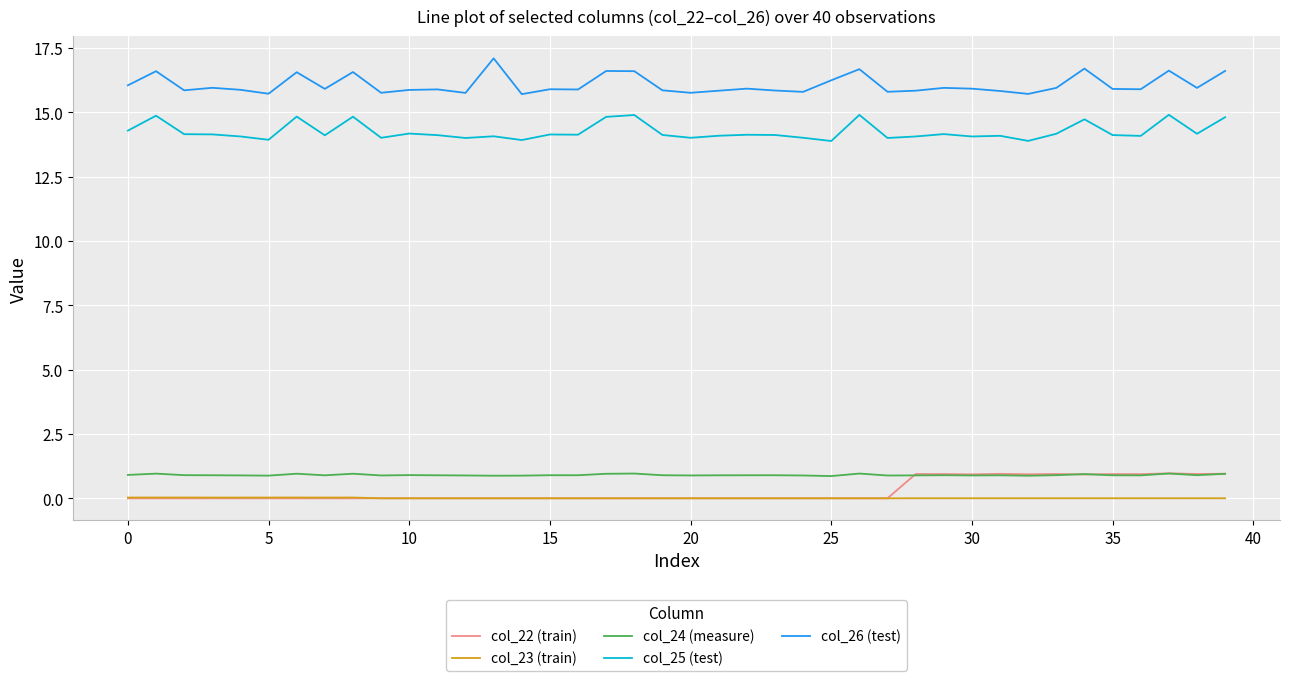

Which series has the largest total across all categories?

col_26 (test)